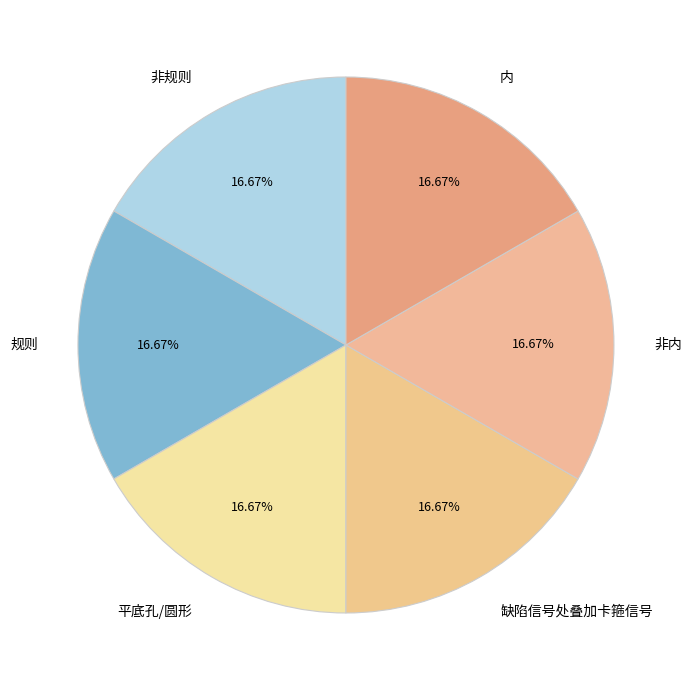

Is there a majority slice in this chart?

No